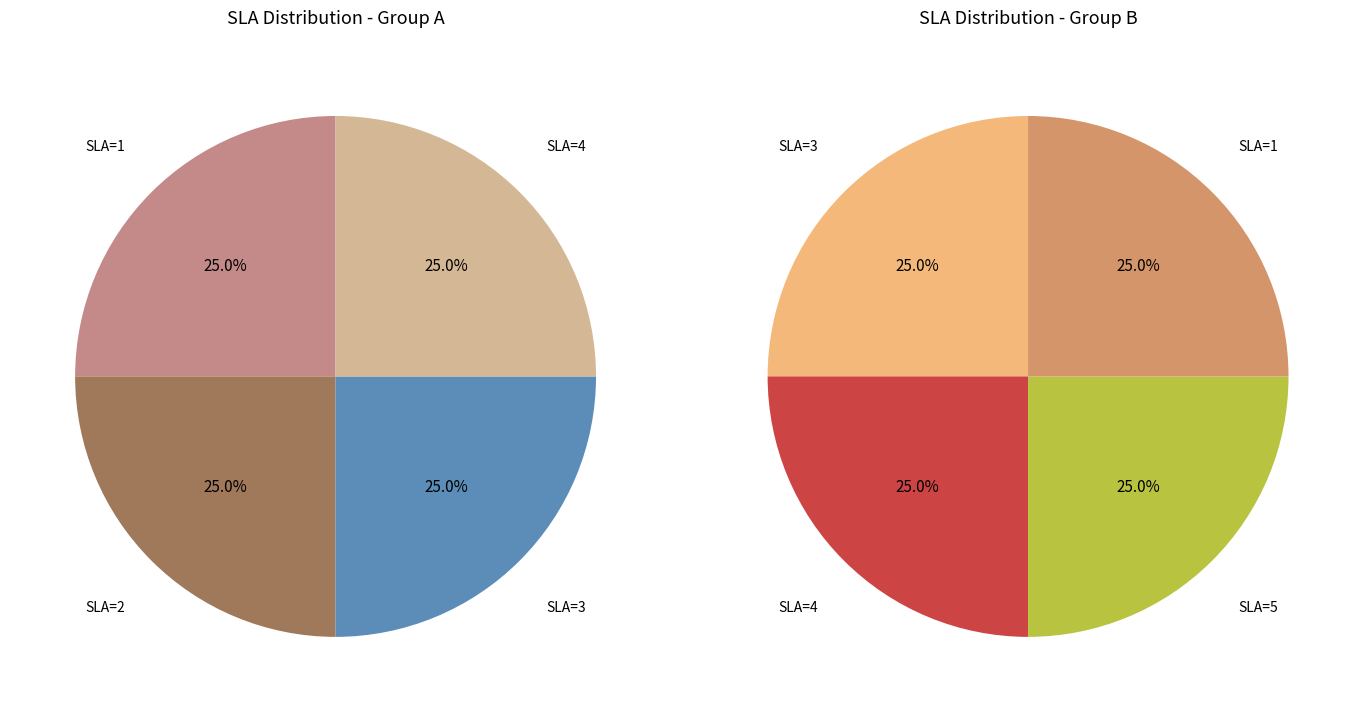

Which category has the smallest portion of the pie?

SLA=5